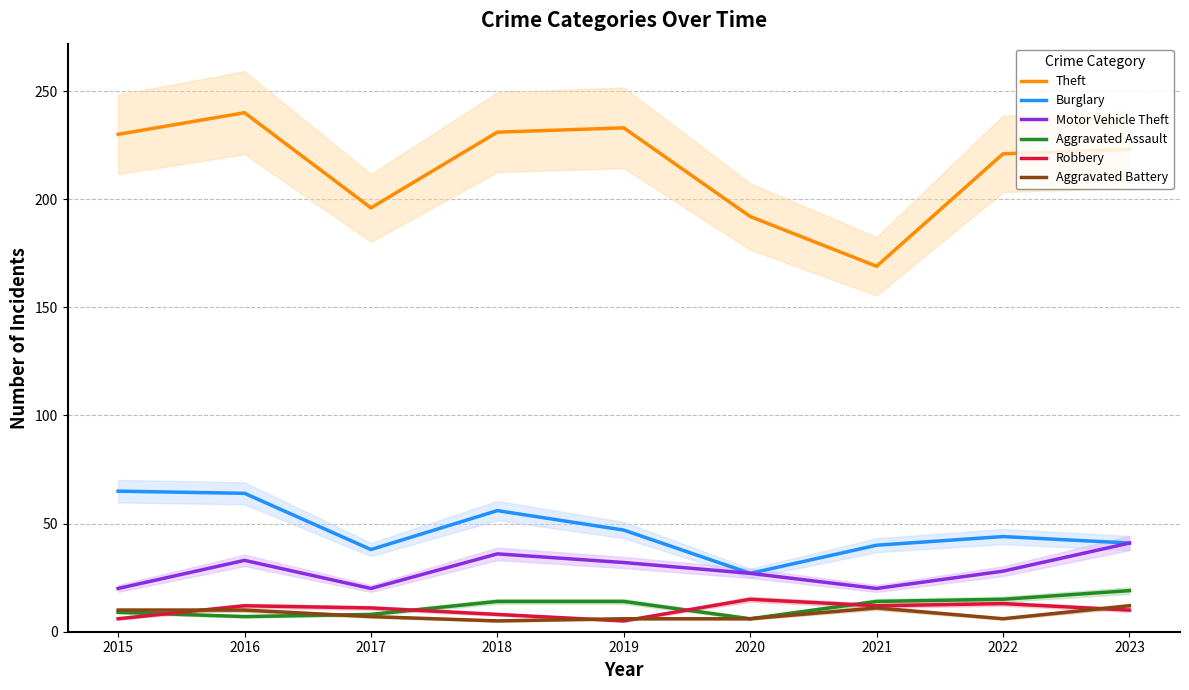

How many values in the Aggravated Assault series exceed 14?

2